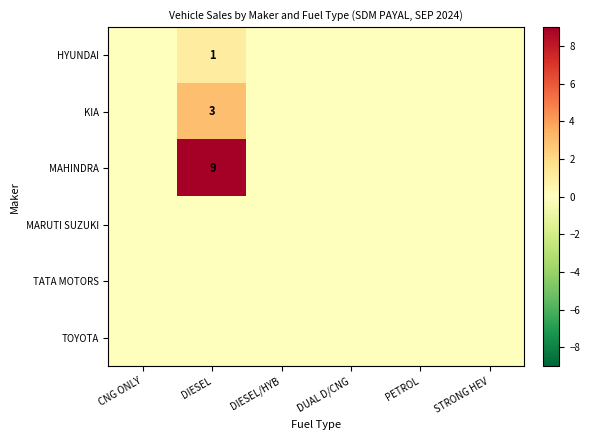

Is it true that MAHINDRA equals 9 at DIESEL?

True